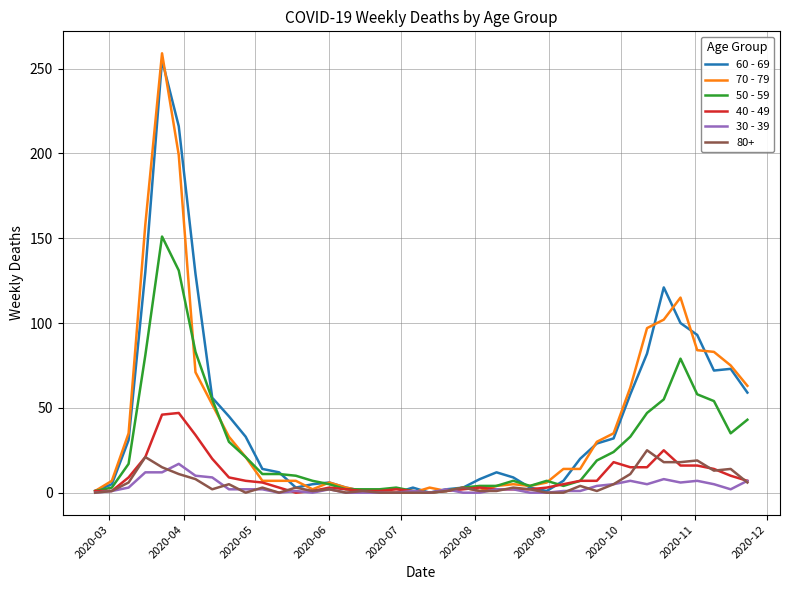

Which series has the largest range (max minus min)?

70 - 79